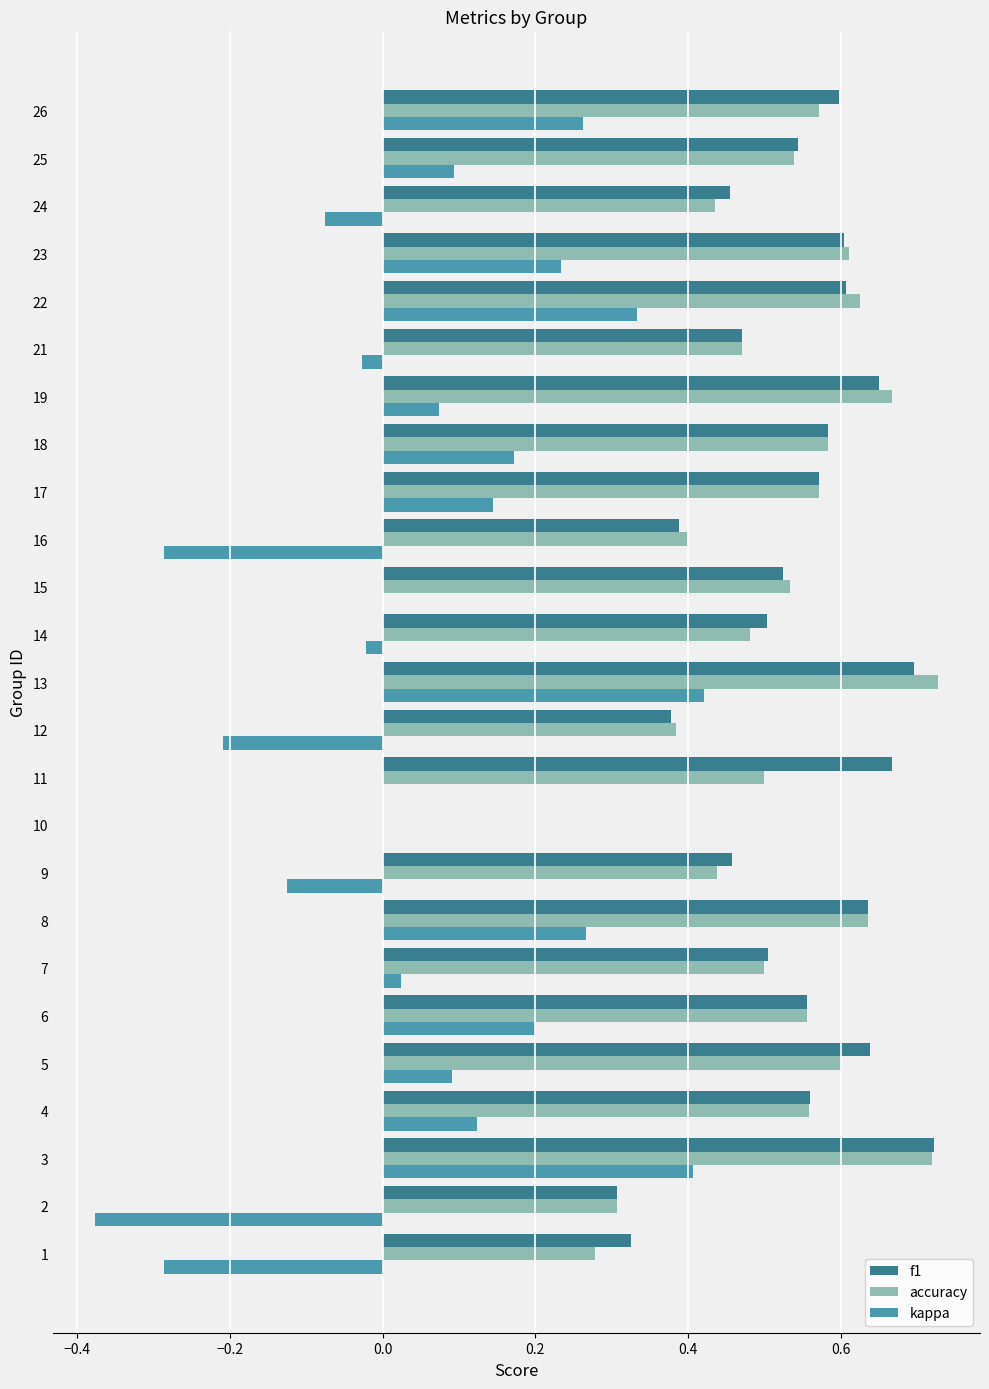

Which series changed the most between 1 and 21?

kappa